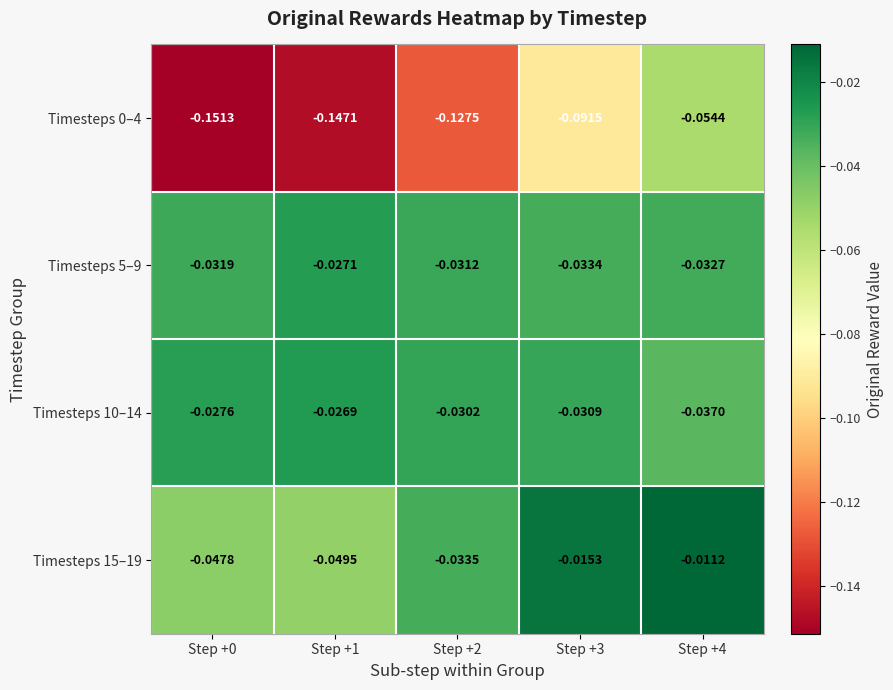

Is the value of Timesteps 5–9 at Step +1 greater than the value of Timesteps 10–14 at Step +0?

Yes